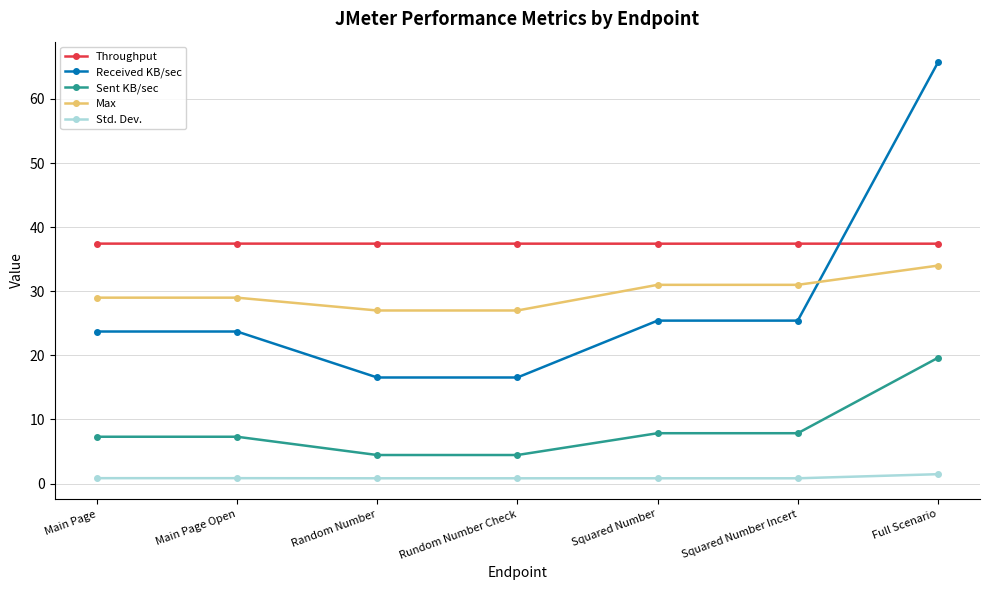

How many series are shown in this chart?

5